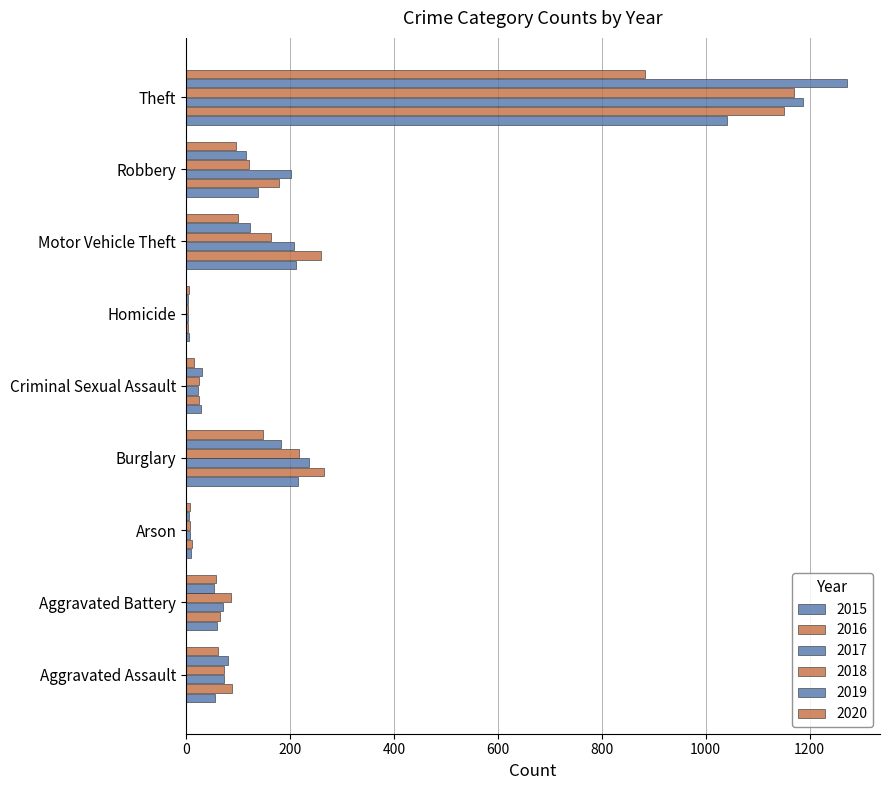

How many series are shown in this chart?

6